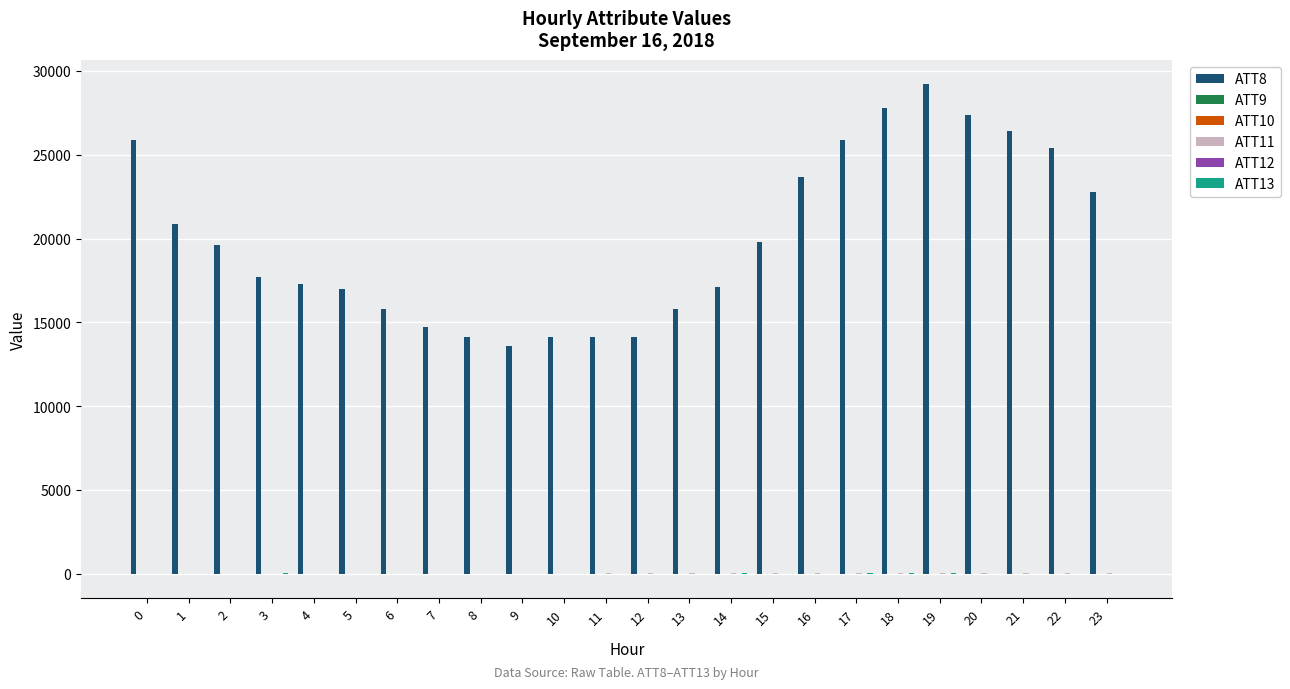

What is the maximum value shown in the chart?

29200.0